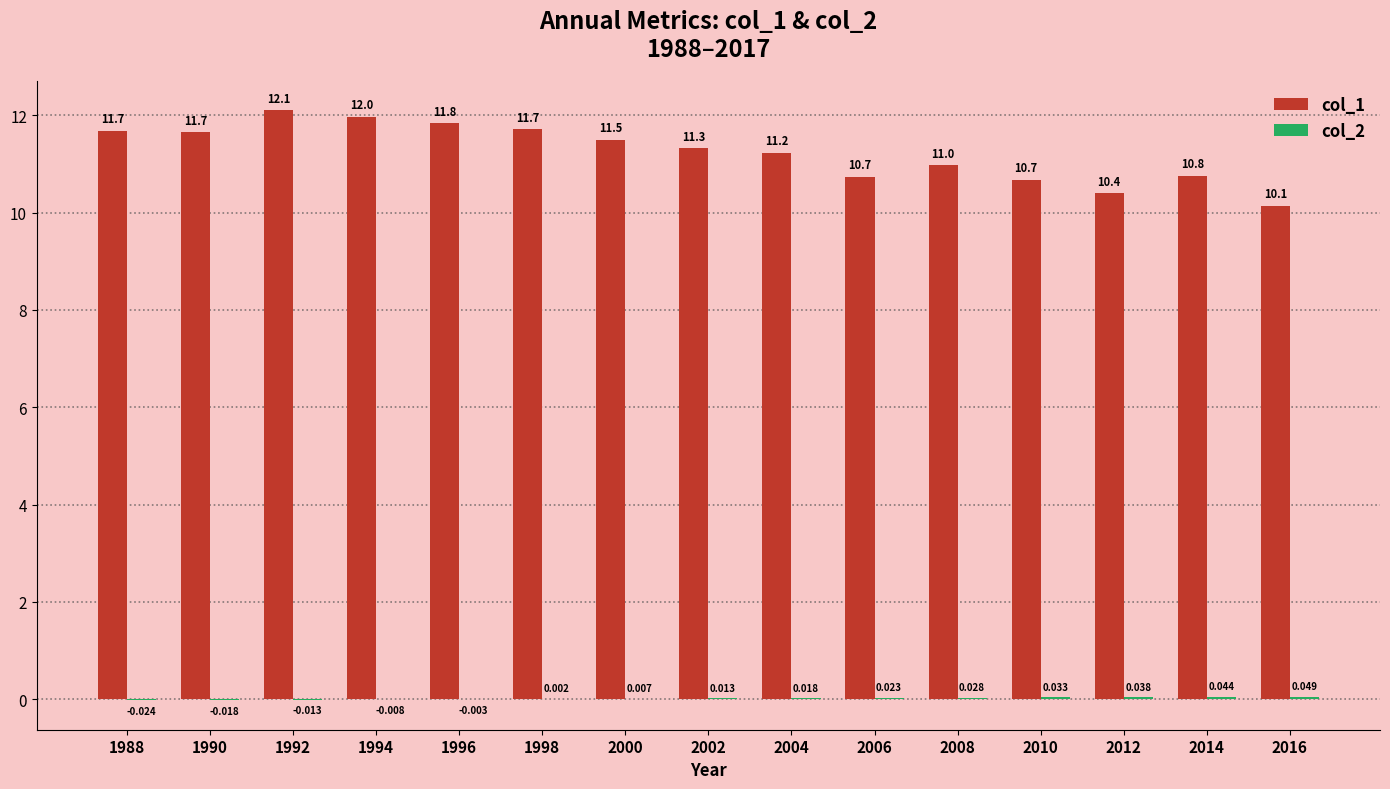

Rank the categories by col_1 value from highest to lowest.

1992, 1994, 1996, 1998, 1988, 1990, 2000, 2002, 2004, 2008, 2014, 2006, 2010, 2012, 2016